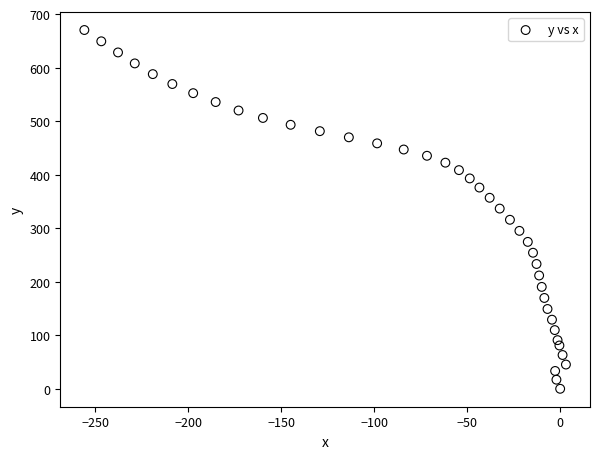

What is the range of Y values (max minus min)?

670.4